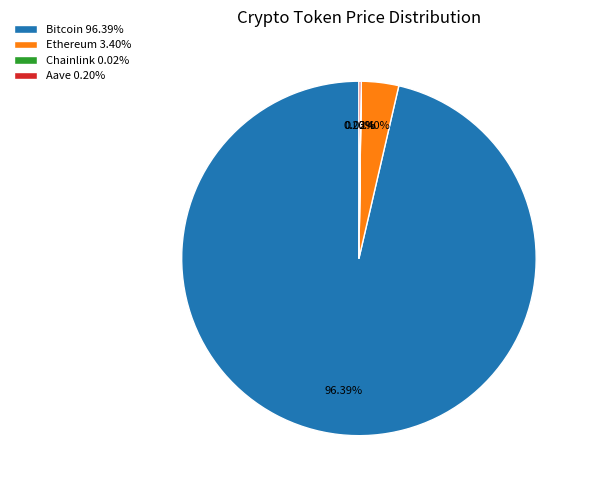

Is Bitcoin 96.39% the majority of the pie?

Yes